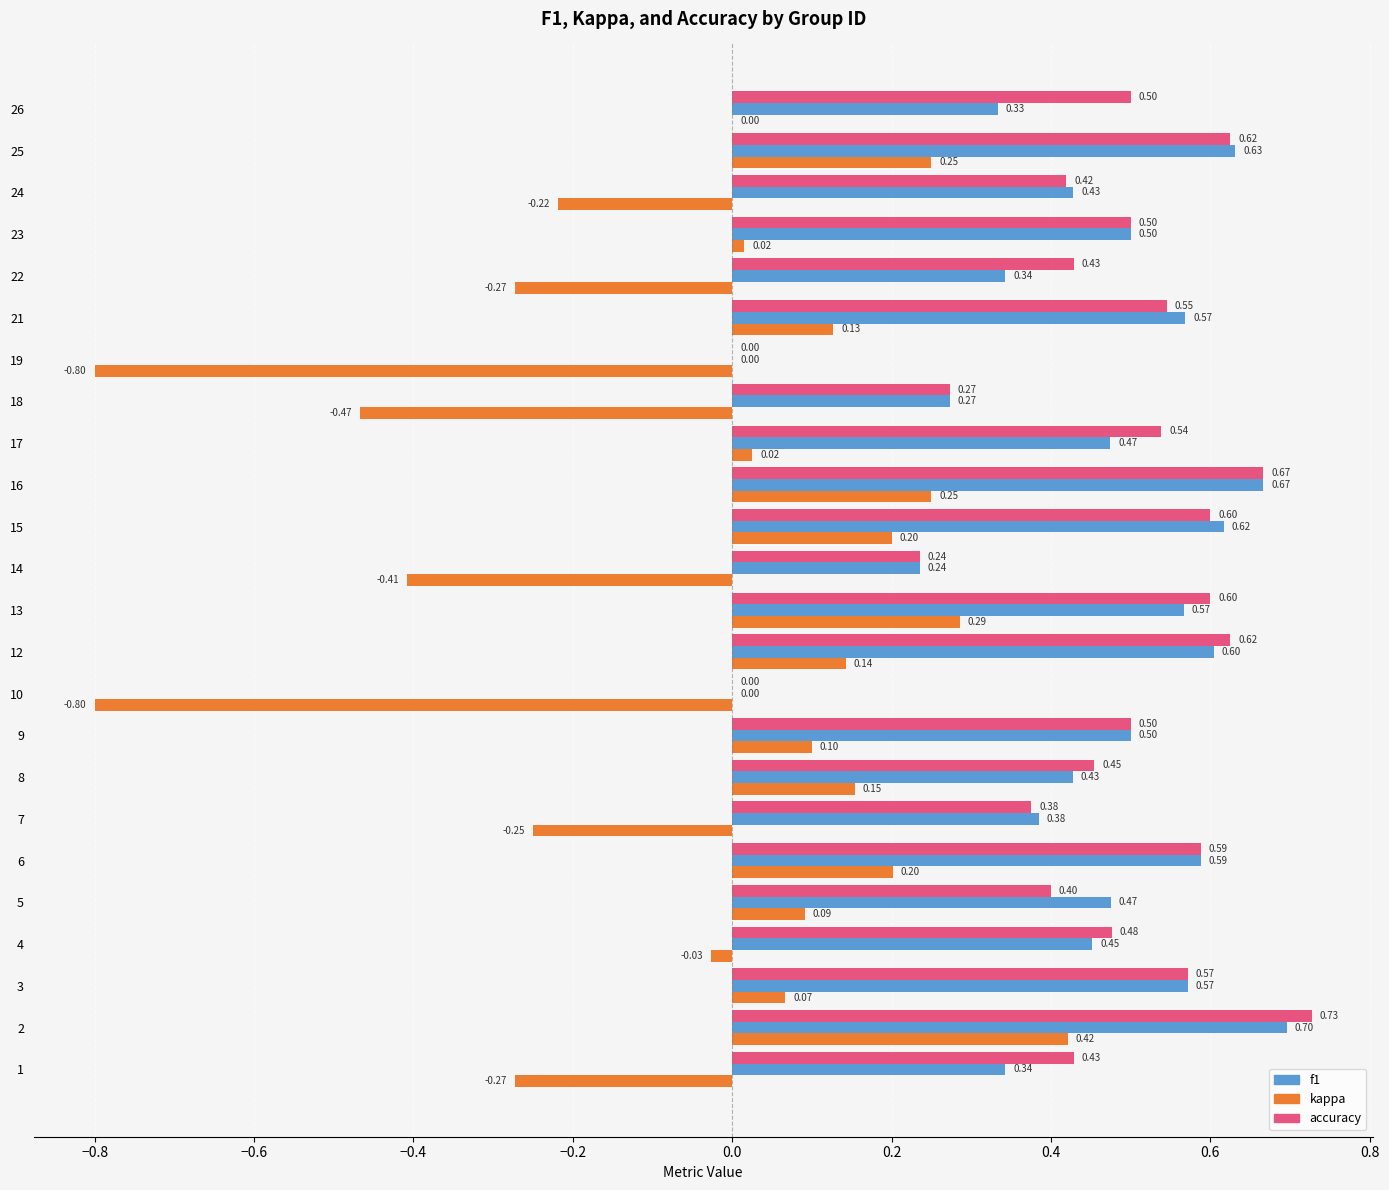

Which series changed the most between 12 and 19?

kappa